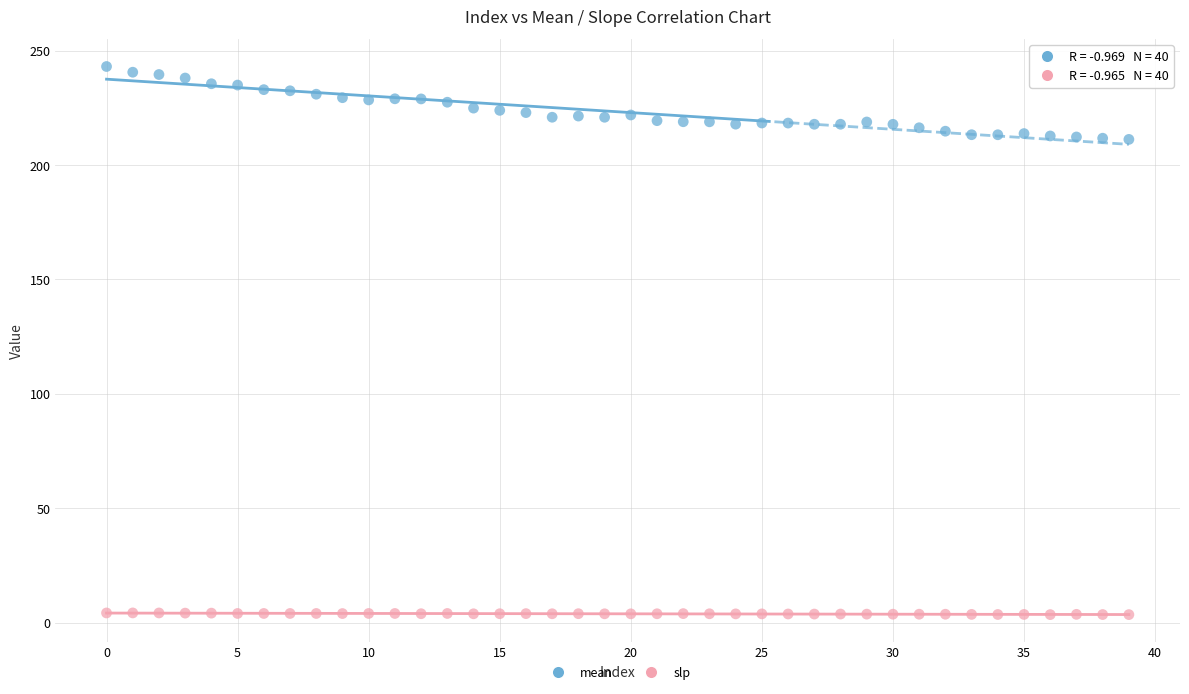

Across all data points, what is the range of Y values (max minus min)?

239.6